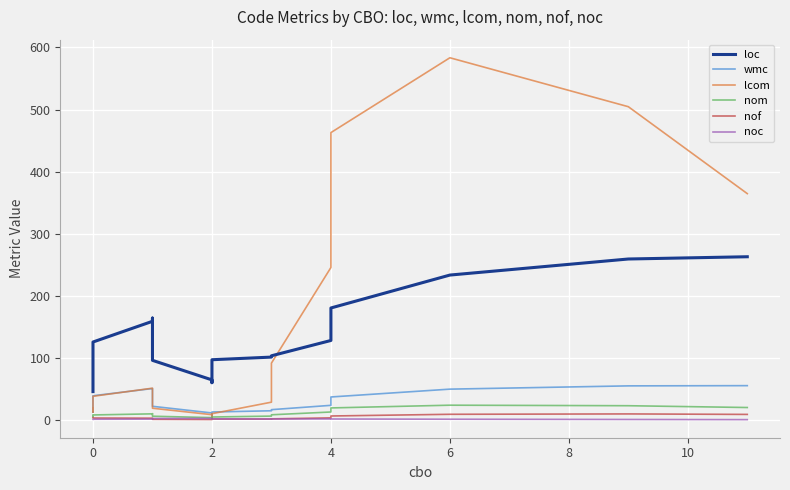

True or false: nof and nom cross at least once.

False